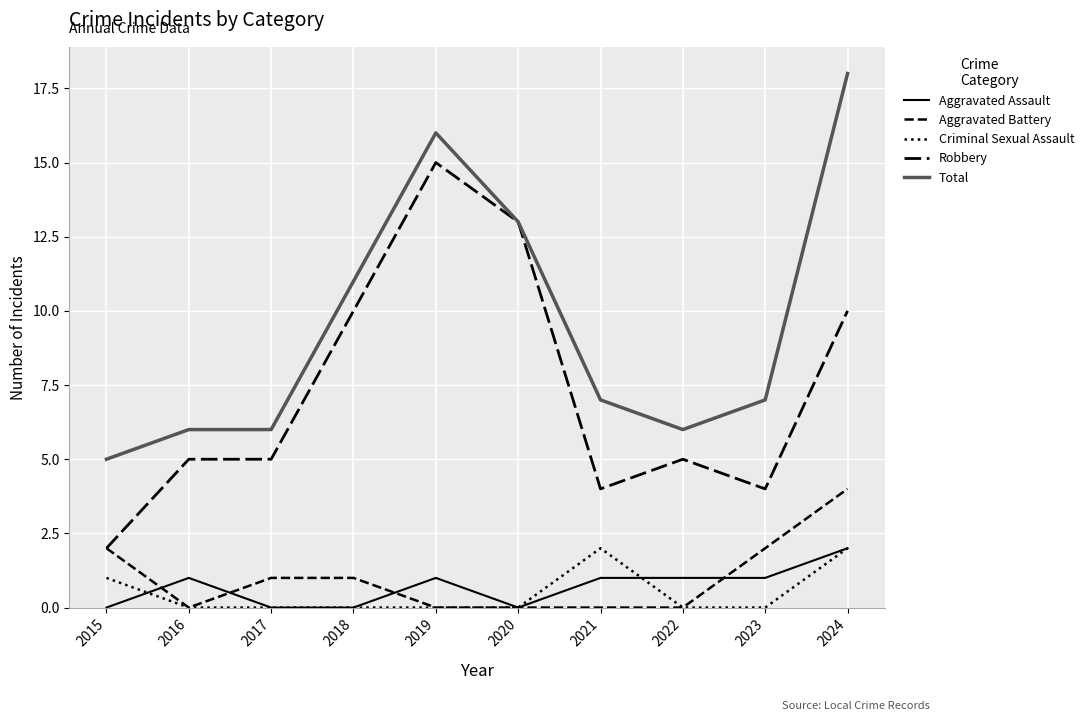

At how many categories does at least one series exceed 15?

2